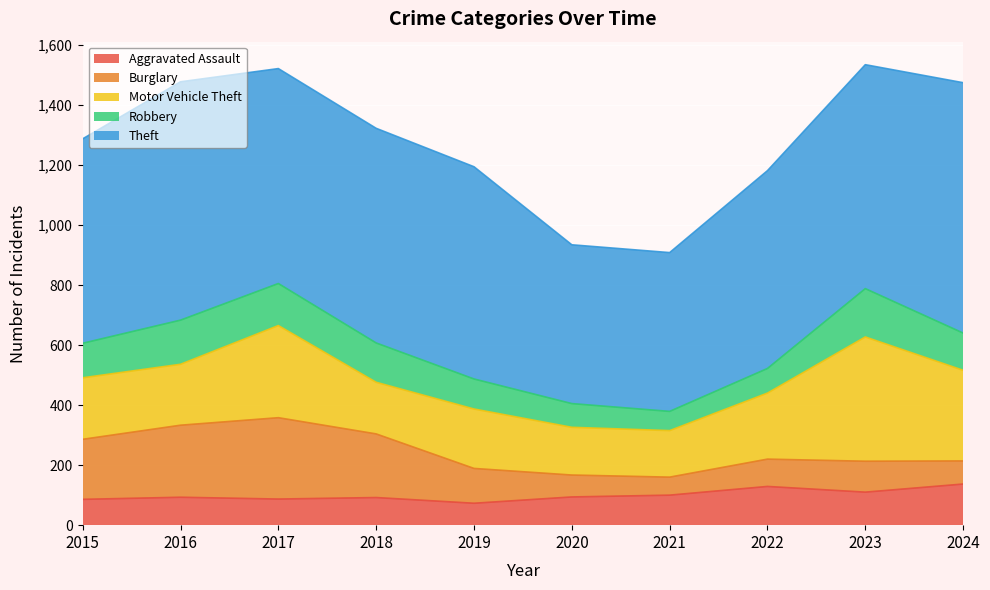

Which category has the lowest value across all series?

2021